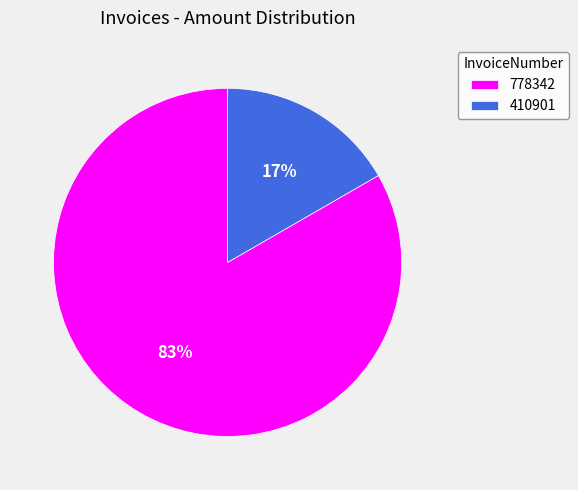

To the nearest percent, what is the average slice percentage?

50%